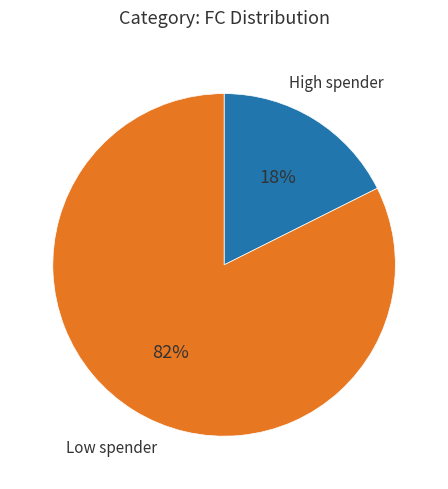

Which has a higher value, High spender or Low spender?

Low spender